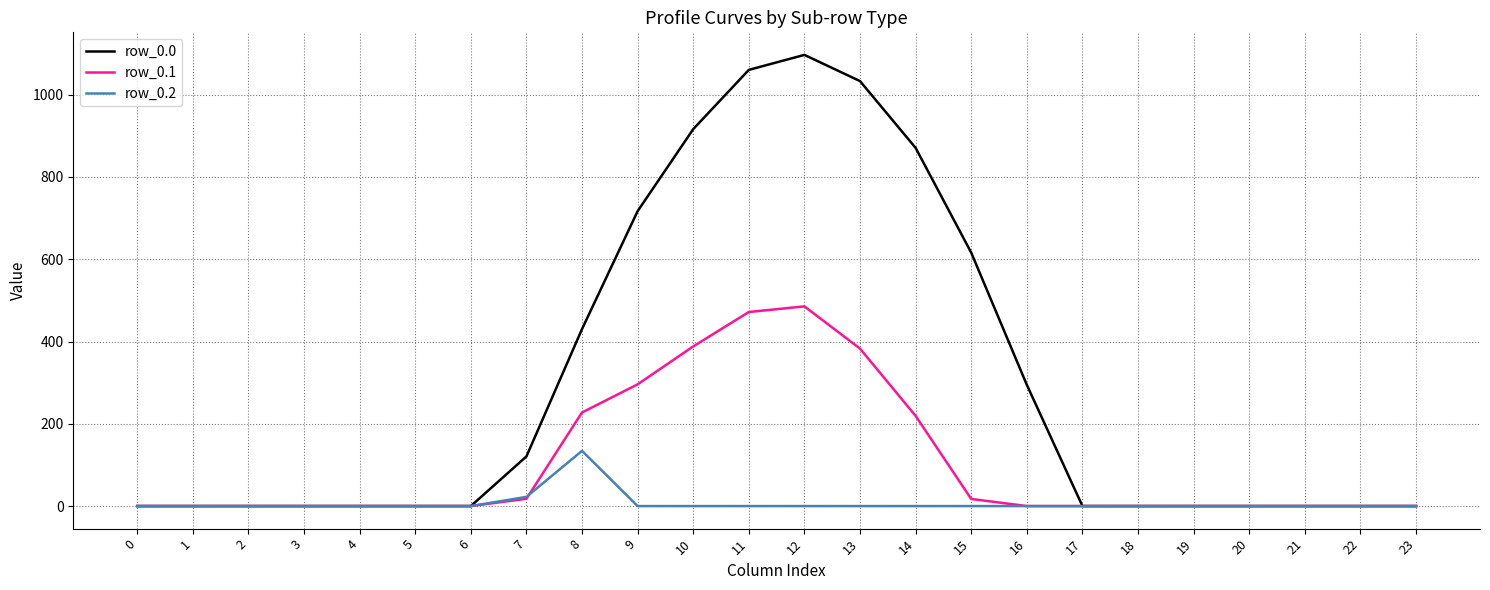

Rank the series by their maximum value, from highest to lowest.

row_0.0, row_0.1, row_0.2